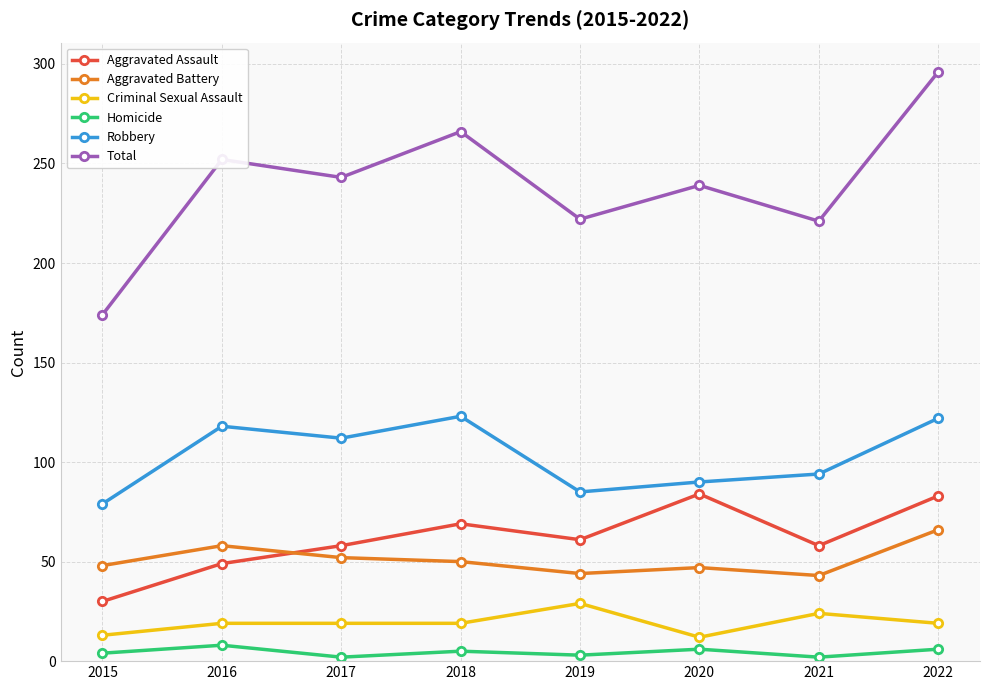

At 2021, list the series in order from smallest to largest.

Homicide, Criminal Sexual Assault, Aggravated Battery, Aggravated Assault, Robbery, Total